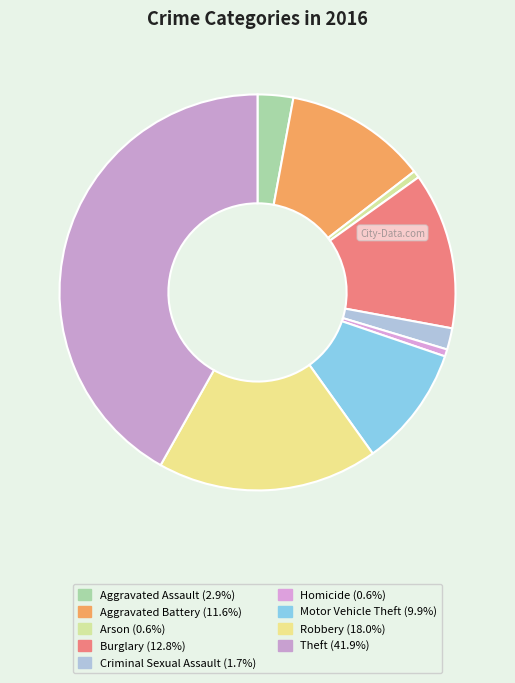

Is the sum of Robbery and Aggravated Battery greater than half?

No